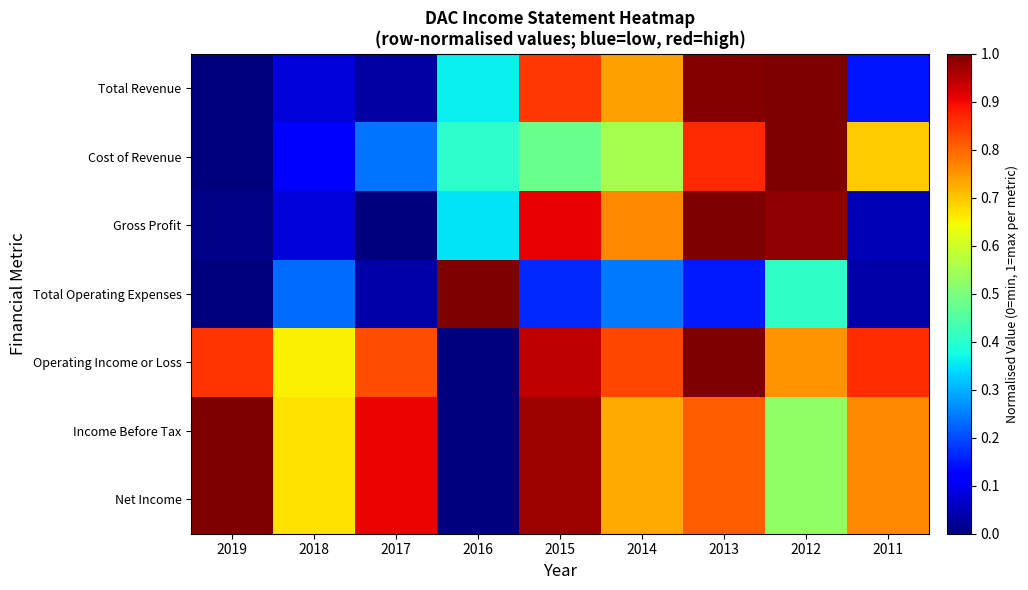

What is the difference between the highest and lowest values at 2019?

1.0